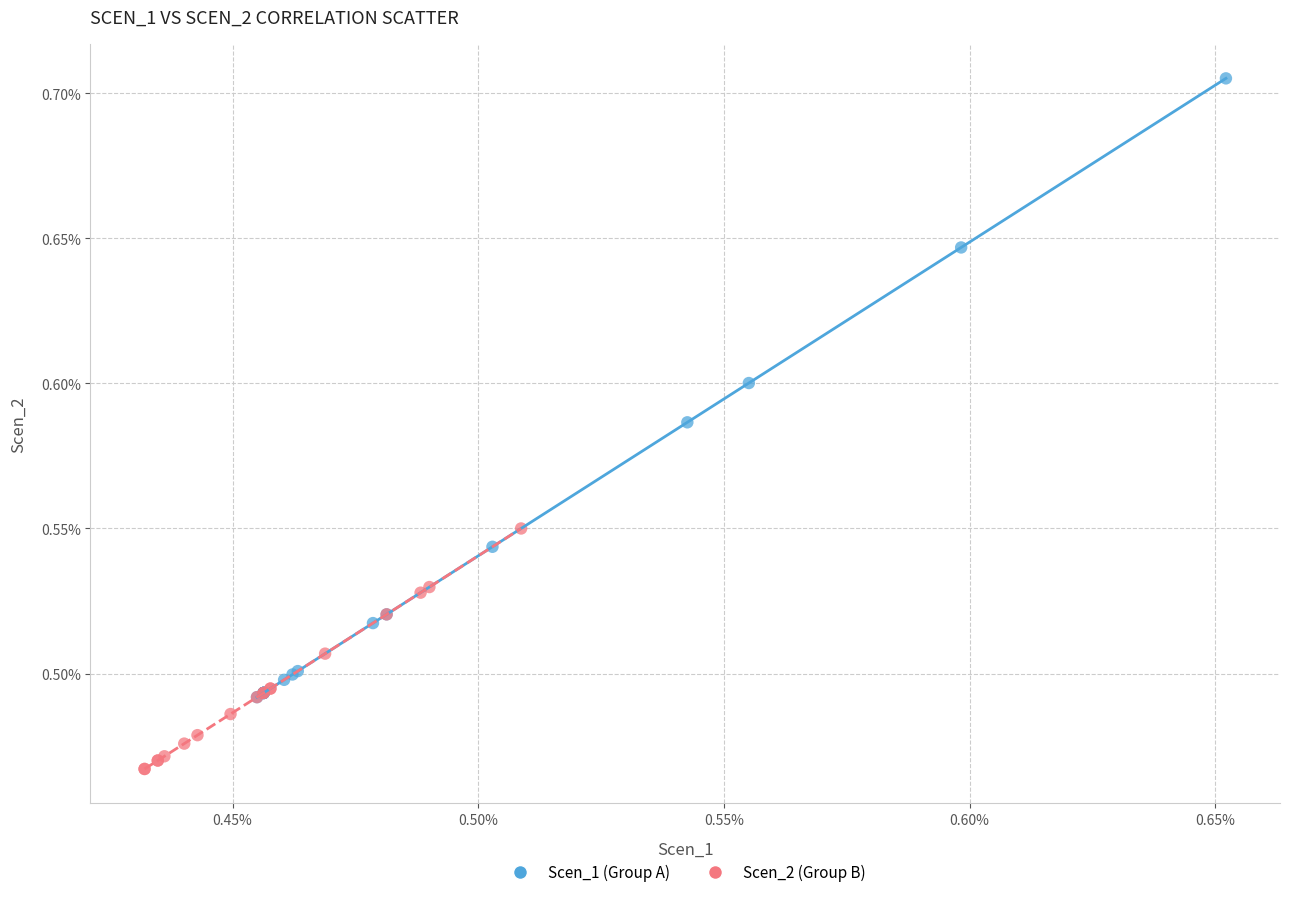

Which series reaches the minimum Y coordinate?

Scen_2 (Group B)